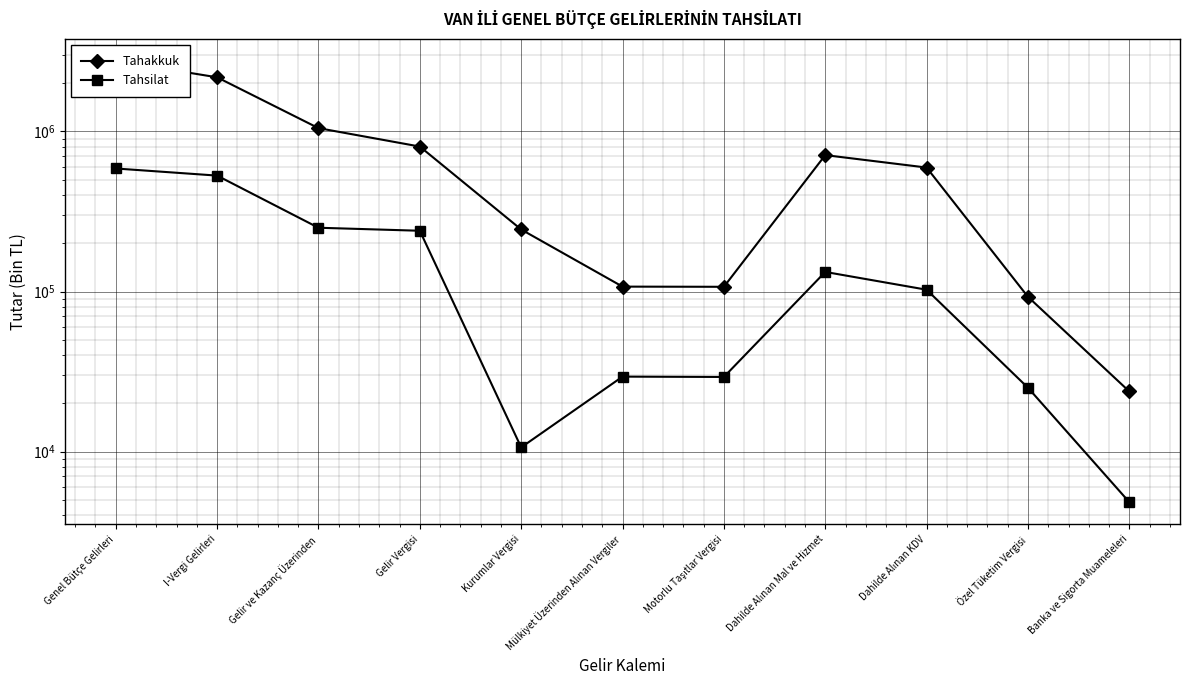

The value of Tahsilat at I-Vergi Gelirleri is 529578. True or false?

True